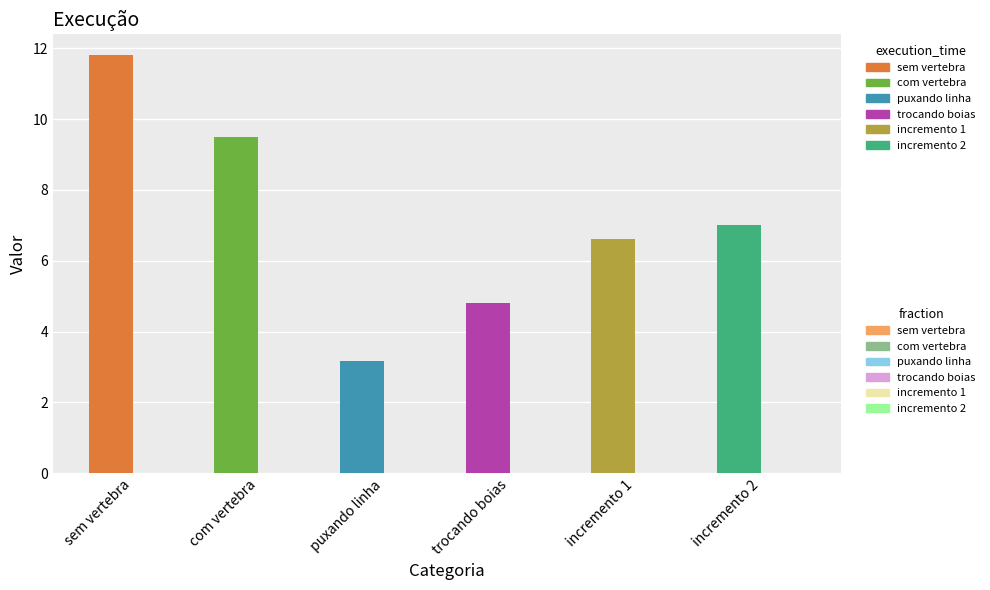

Are the bars grouped side by side (vs. stacked)?

Yes